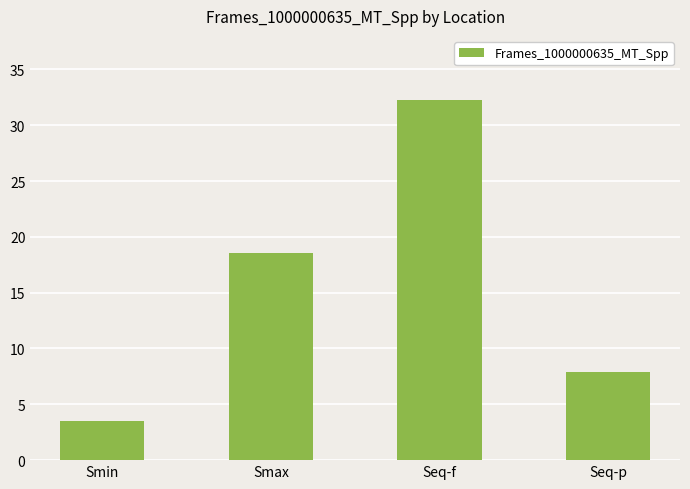

Which has a higher value, Smax or Seq-p?

Smax